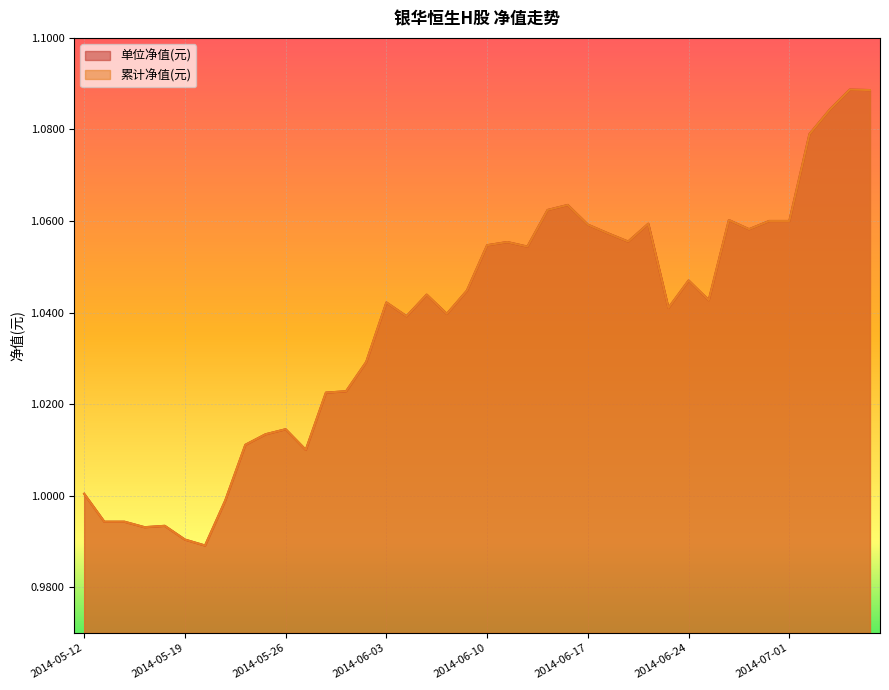

Rank the series by their maximum value, from lowest to highest.

单位净值(元), 累计净值(元)